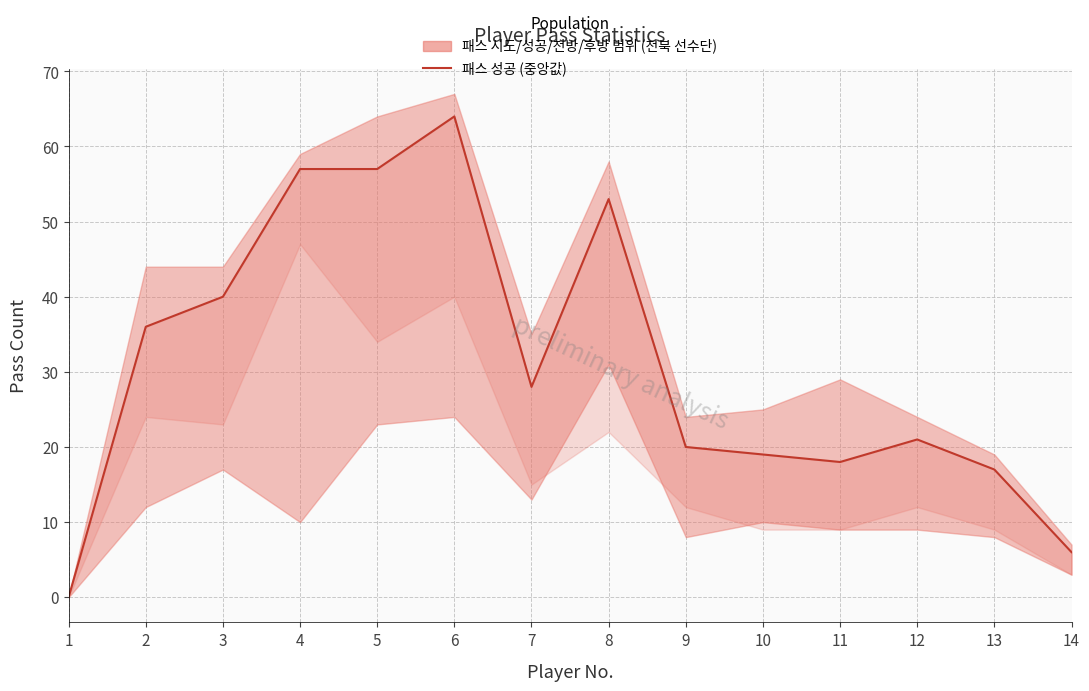

At which category does the data reach its first local peak?

6